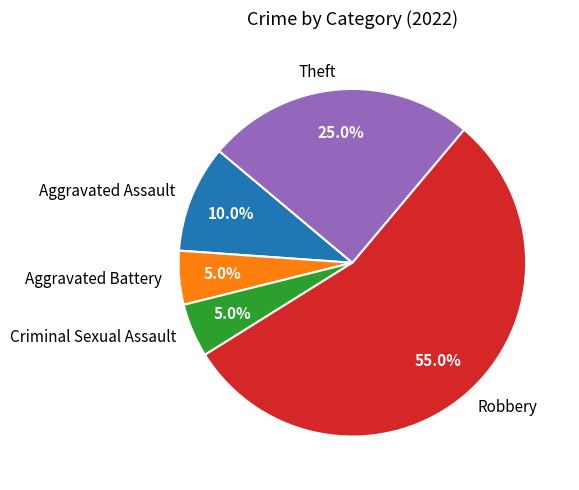

Between Theft and Robbery, which is larger?

Robbery